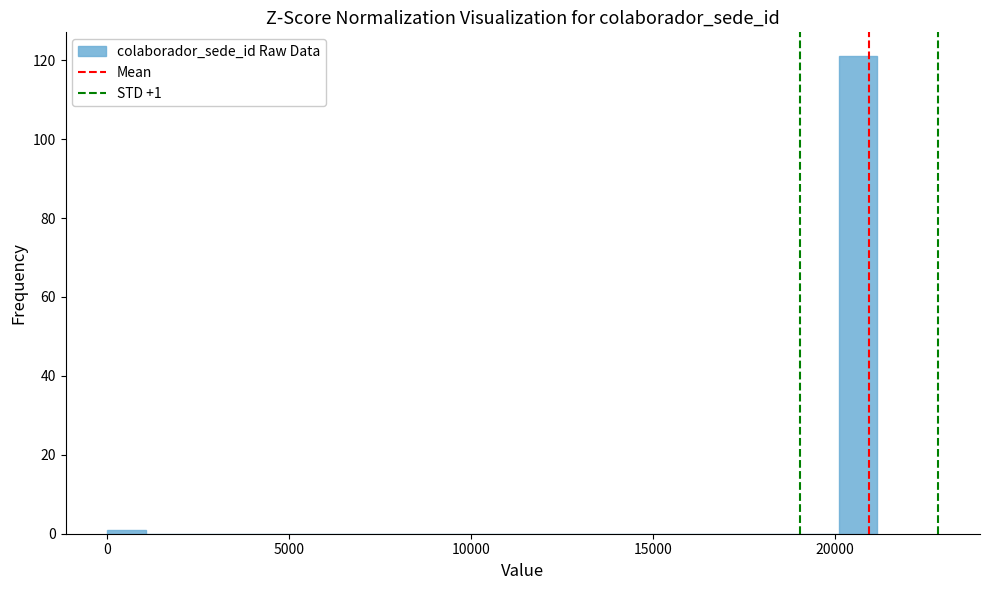

Around what value on the x-axis is the tallest bar? Give the approximate position of its centre, as read against the axis.

20500